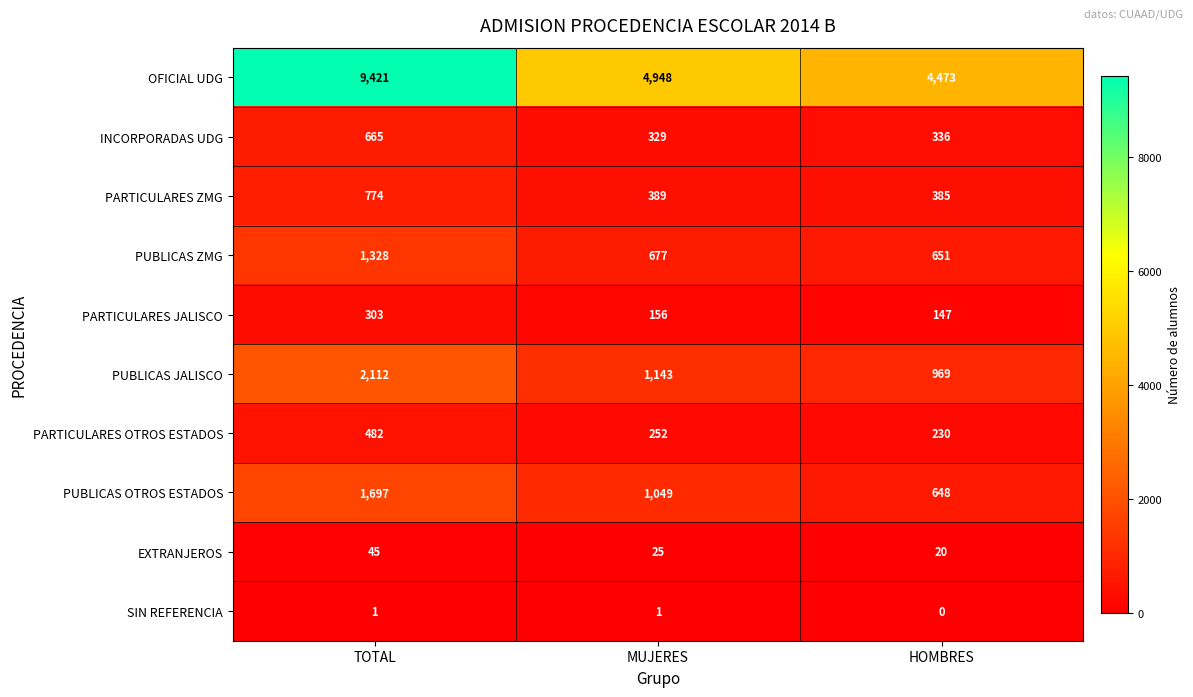

What is the total value across all series at MUJERES?

8969